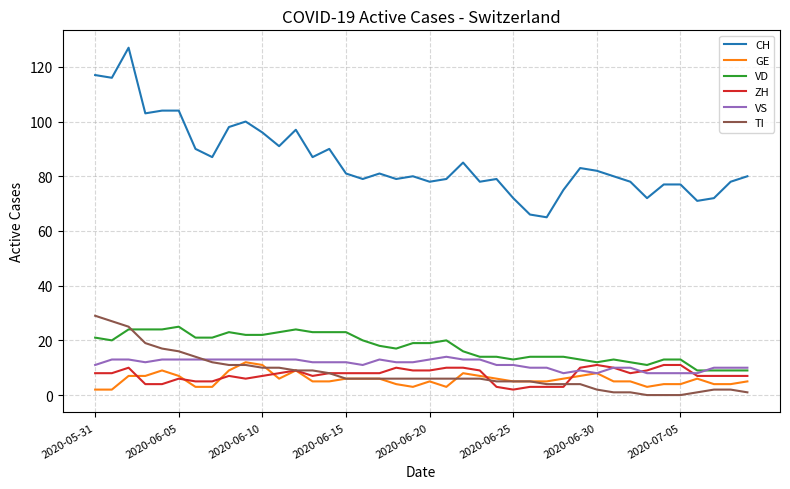

What is the maximum value shown in the chart?

127